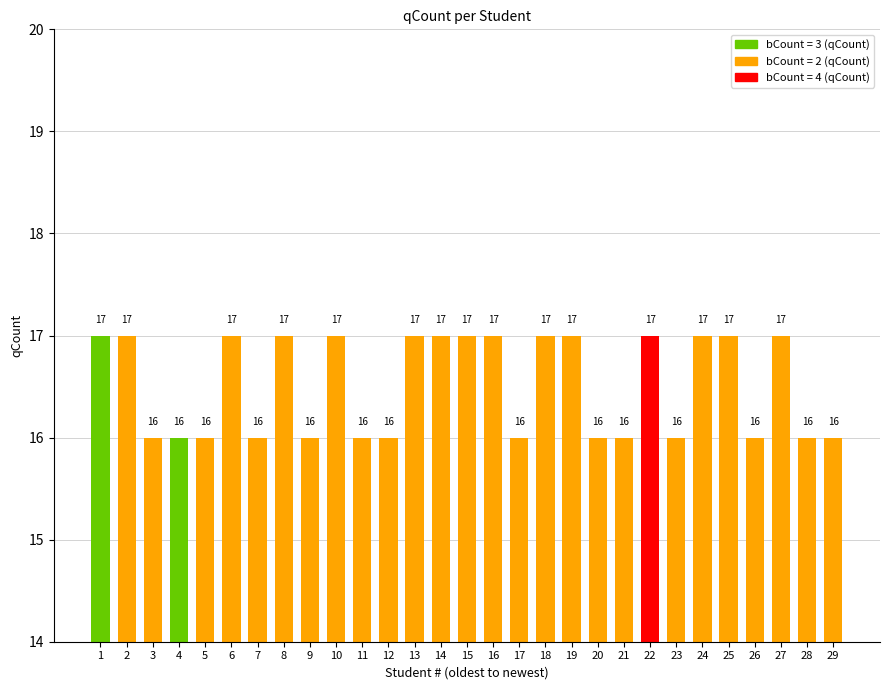

What is the maximum value shown in the chart?

17